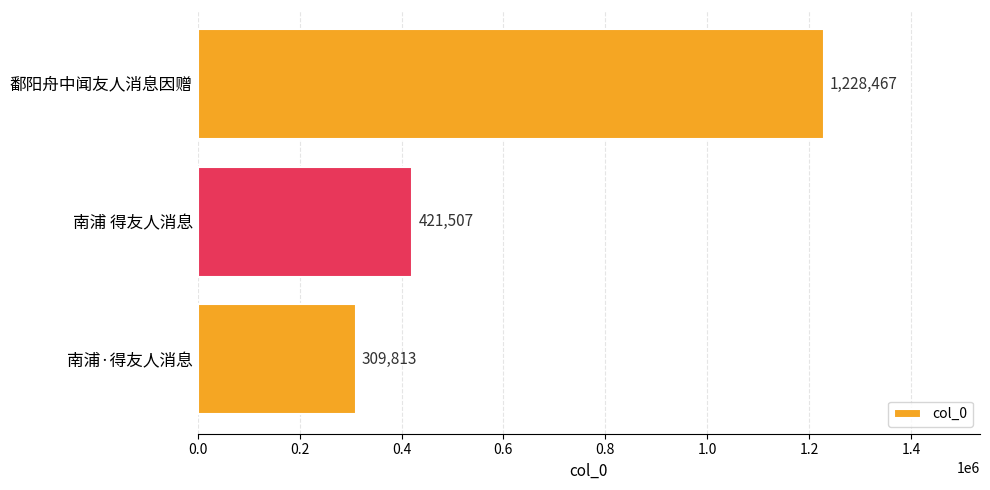

How many bars are there in total?

3